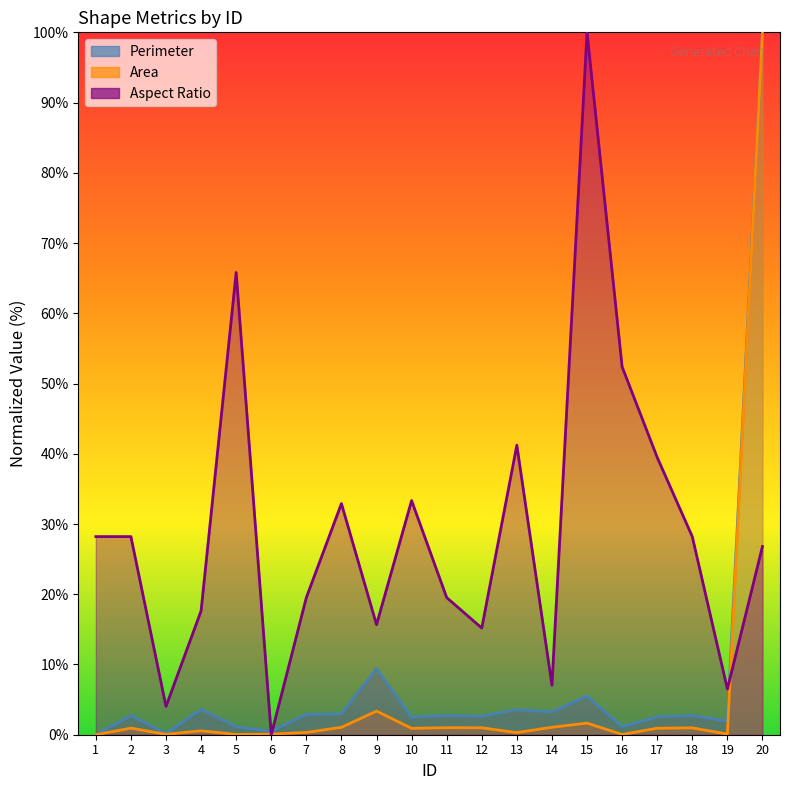

After their last crossing, which series has the higher values: Aspect Ratio or Perimeter?

Perimeter